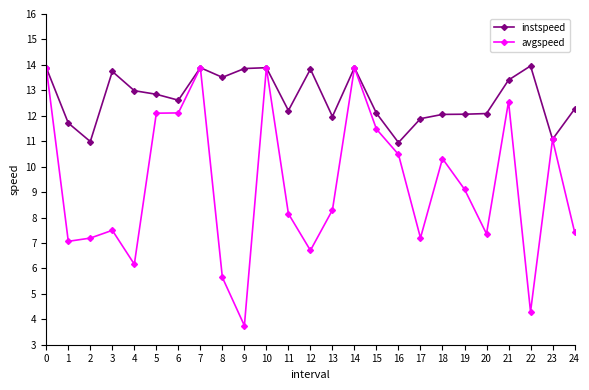

Which series has the largest range (max minus min)?

avgspeed